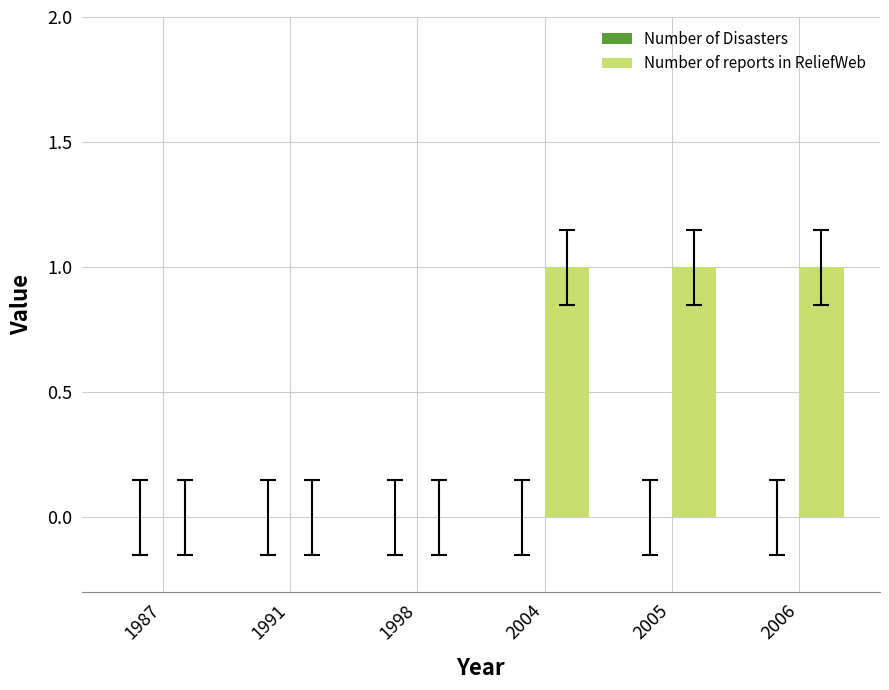

True or false: the data shows 1 at 2005.

True